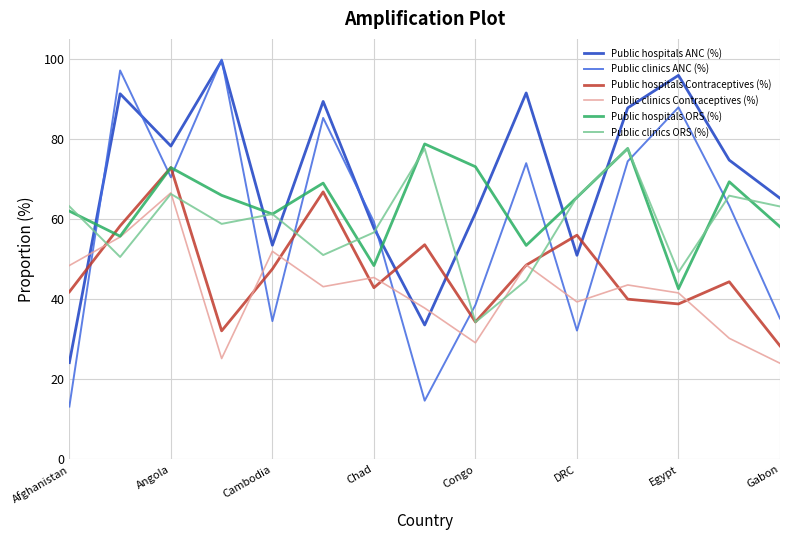

In Public hospitals ANC (%), how many points are higher than both neighbors (excluding endpoints)?

5